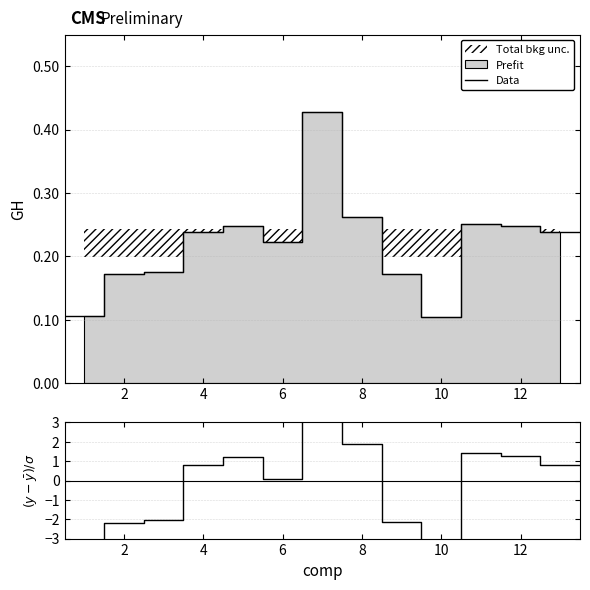

What is the difference between the maximum and minimum values in the Data series?

0.3